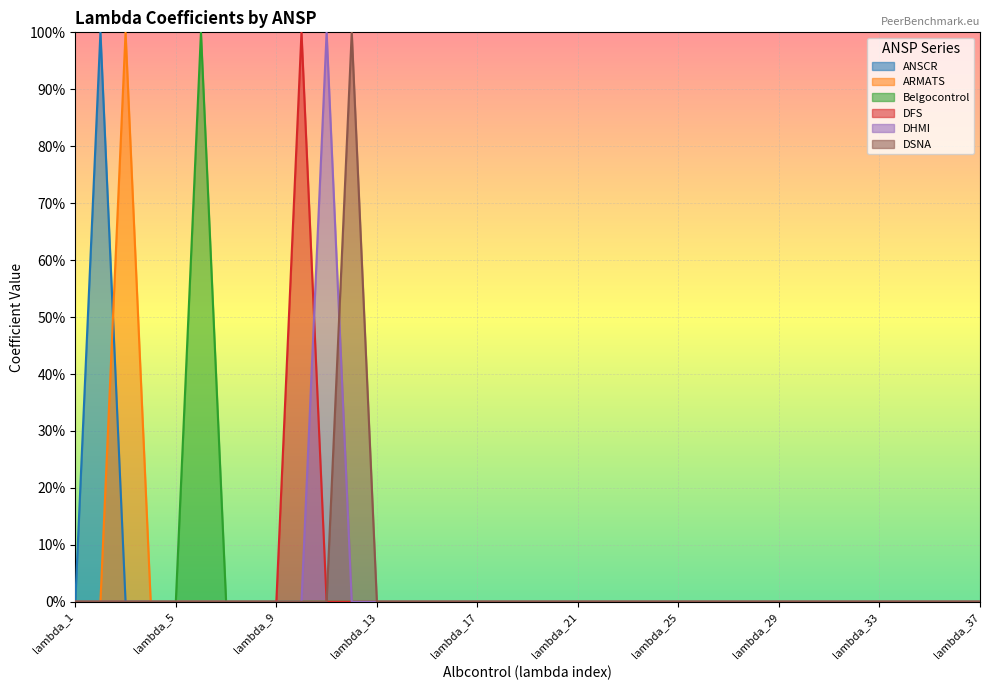

Which category has the highest value across all series?

lambda_2